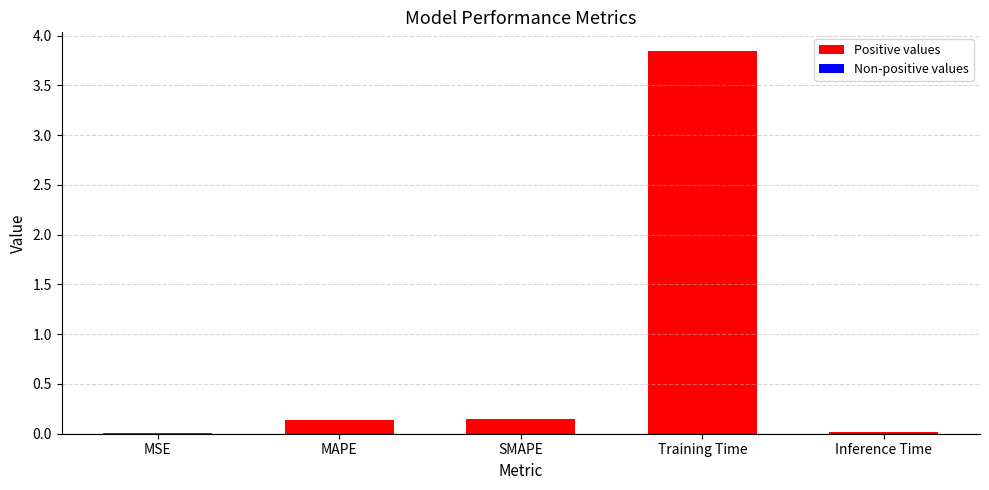

Which has a higher value, SMAPE or MSE?

SMAPE